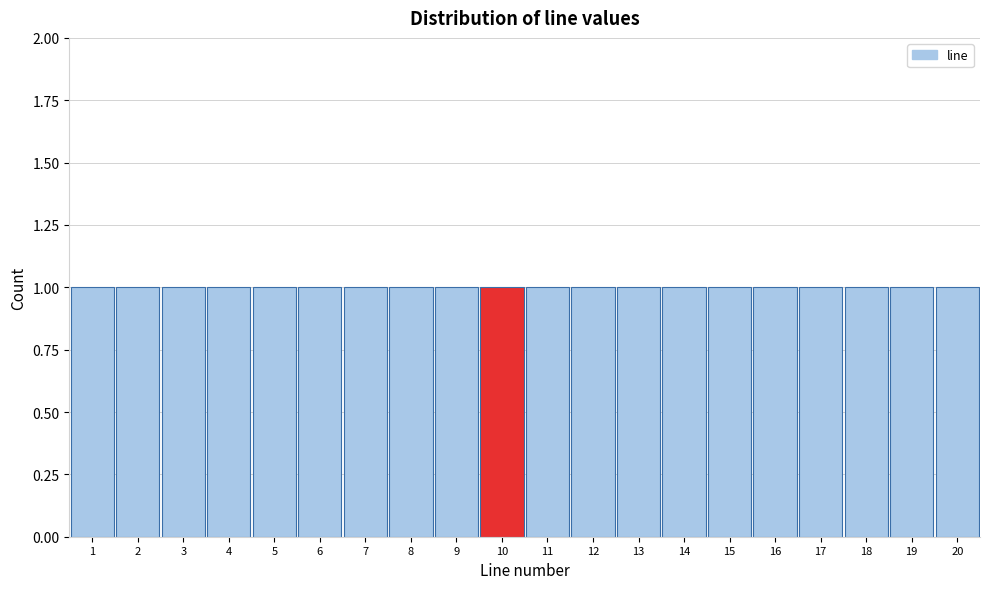

Reading left to right, list every bar in this chart as the range it spans on the x-axis followed by its height. The values are not printed on the chart, so give them approximately, as read against the axis.

0.5 to 1.5: 1
1.5 to 2.5: 1
2.5 to 3.5: 1
3.5 to 4.5: 1
4.5 to 5.5: 1
5.5 to 6.5: 1
6.5 to 7.5: 1
7.5 to 8.5: 1
8.5 to 9.5: 1
9.5 to 10.5: 1
10.5 to 11.5: 1
11.5 to 12.5: 1
12.5 to 13.5: 1
13.5 to 14.5: 1
14.5 to 15.5: 1
15.5 to 16.5: 1
16.5 to 17.5: 1
17.5 to 18.5: 1
18.5 to 19.5: 1
19.5 to 20.5: 1